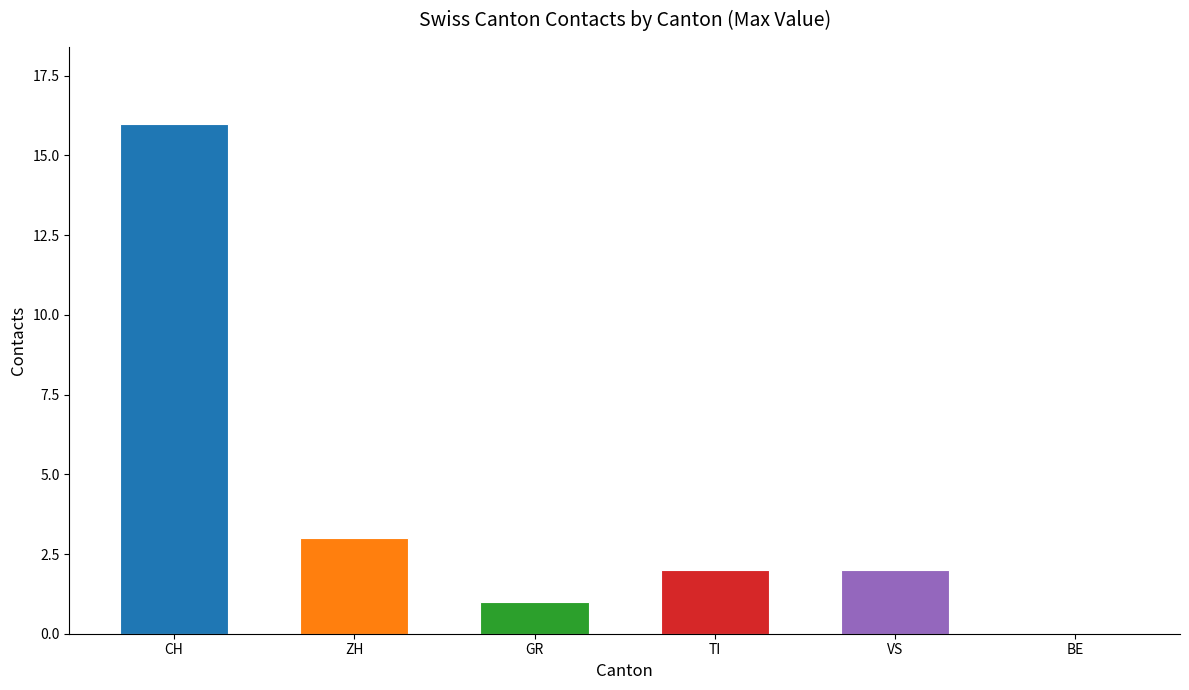

What is the sum of all values?

24